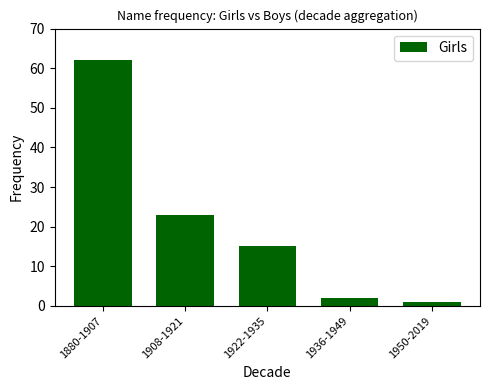

Rank the categories by value from lowest to highest.

1950-2019, 1936-1949, 1922-1935, 1908-1921, 1880-1907